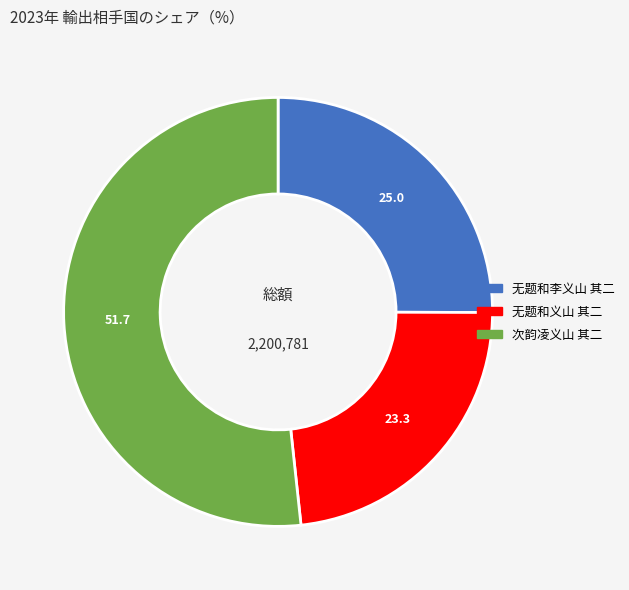

What is the smallest slice in the pie chart?

无题和义山 其二